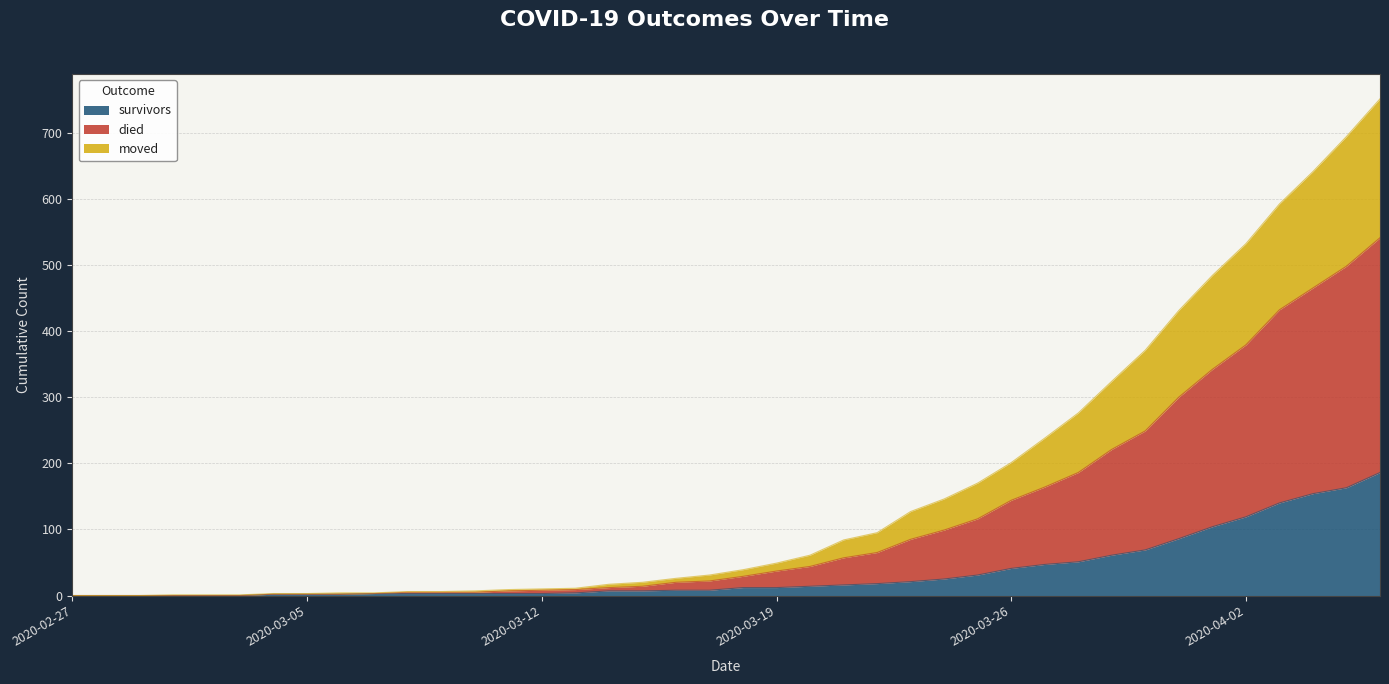

At which category is the sum across all series the highest?

2020-04-06